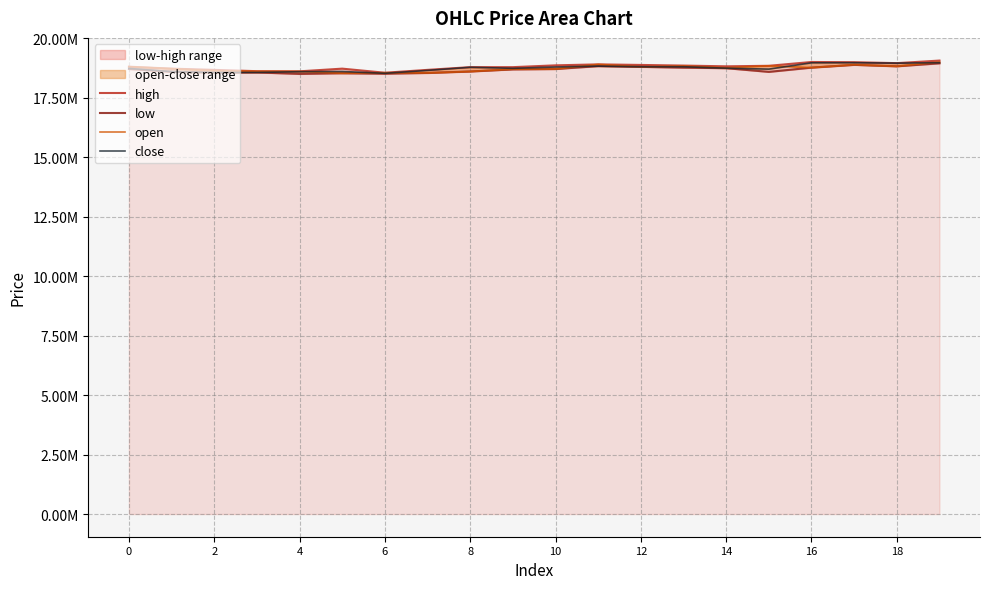

In open, how many points are lower than both neighbors (excluding endpoints)?

6